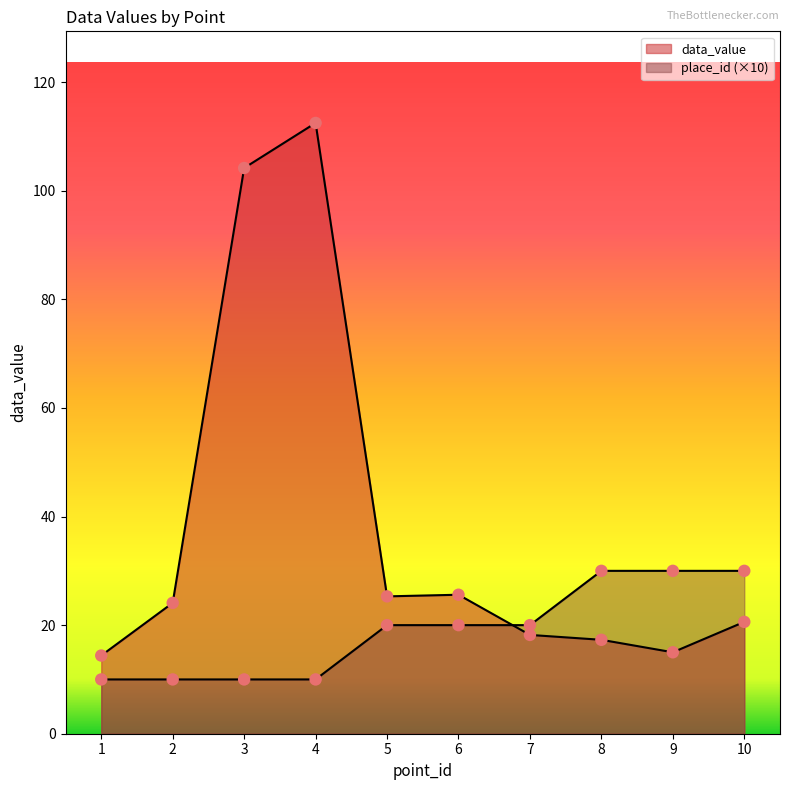

Which series has the largest Y range (max minus min)?

data_value